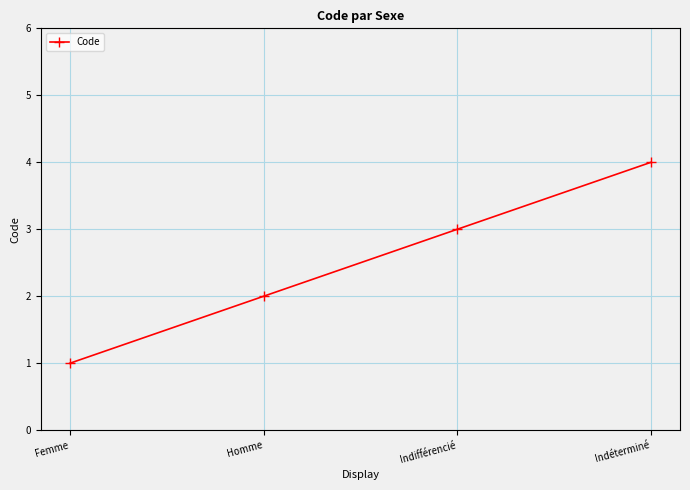

Reading right to left, extract all data points from this chart.

4	3	2	1